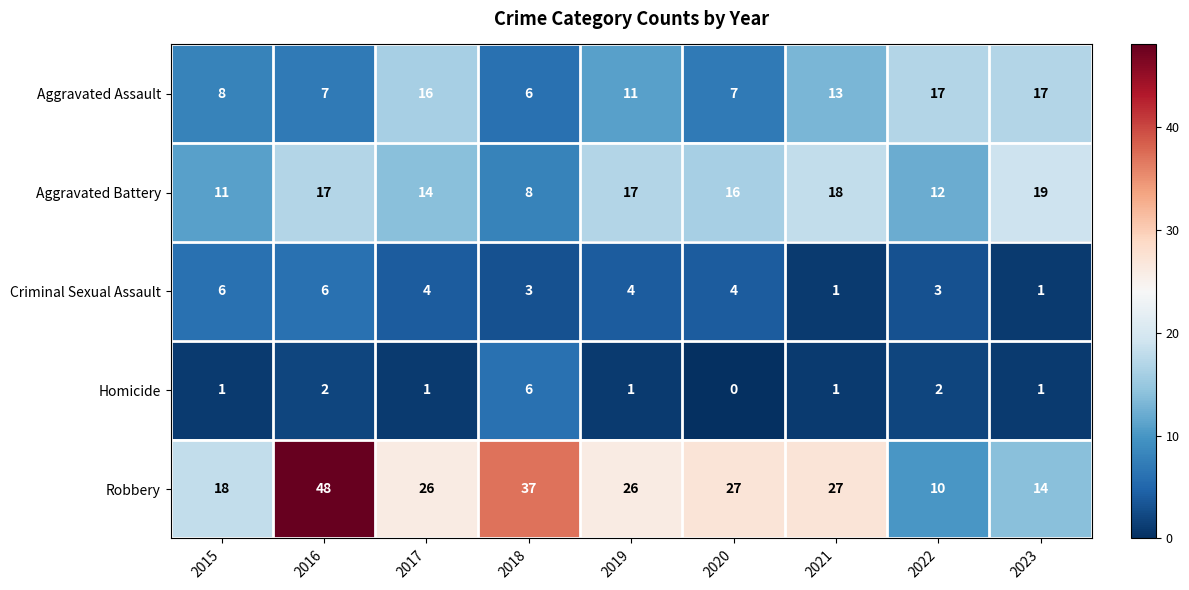

What is the average value of the Criminal Sexual Assault series?

4